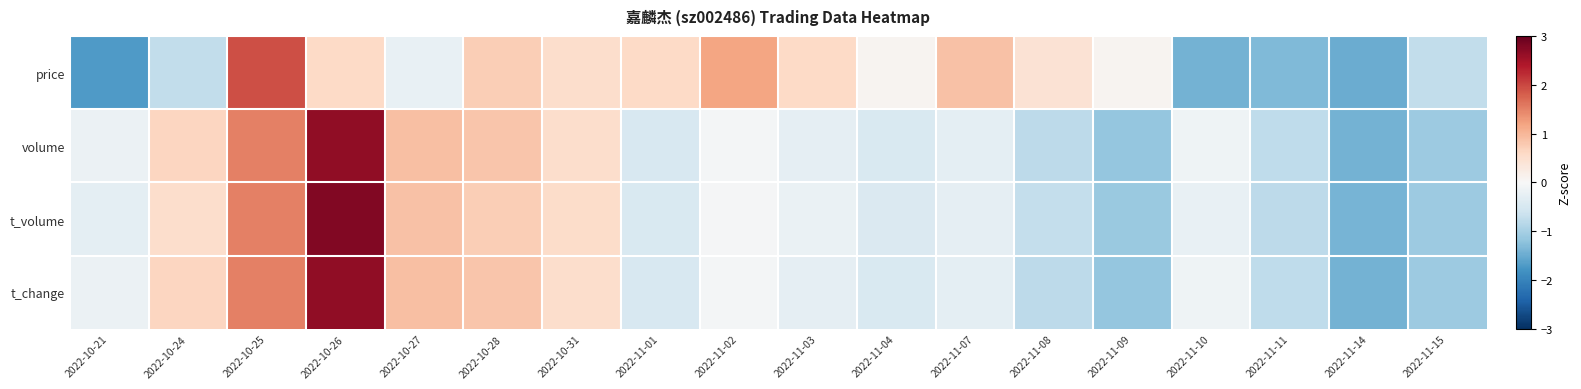

At which category is the sum across all series the highest?

2022-10-26